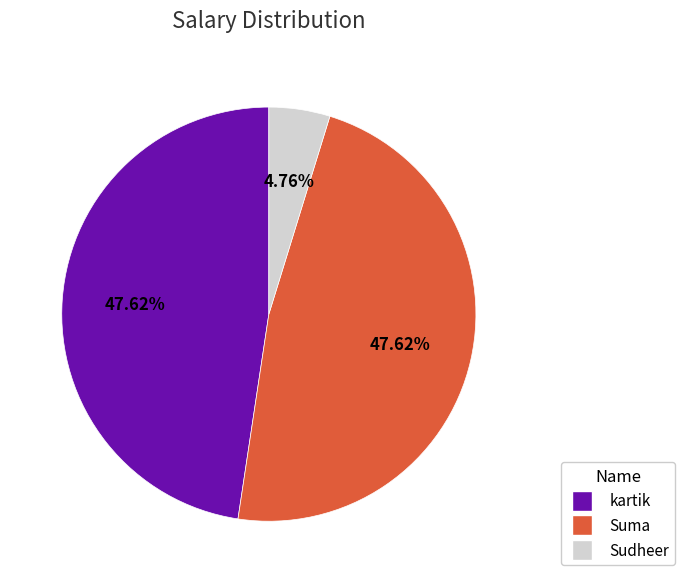

Is the sum of kartik and Sudheer greater than half?

Yes